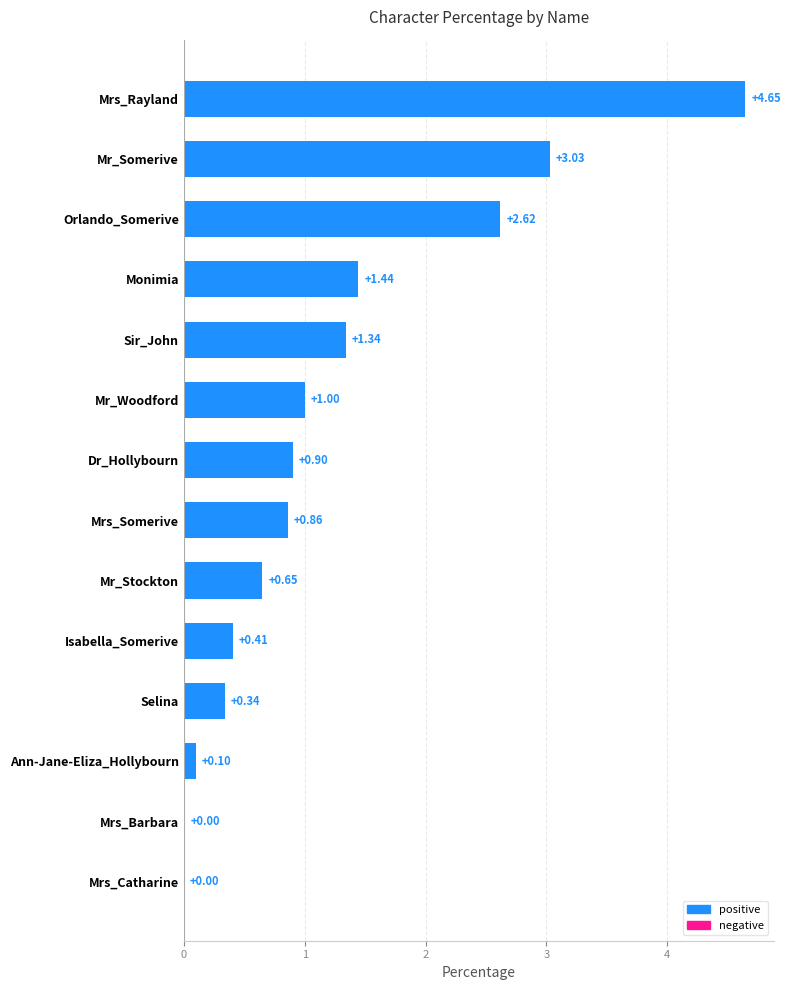

Are the bars horizontal?

Yes